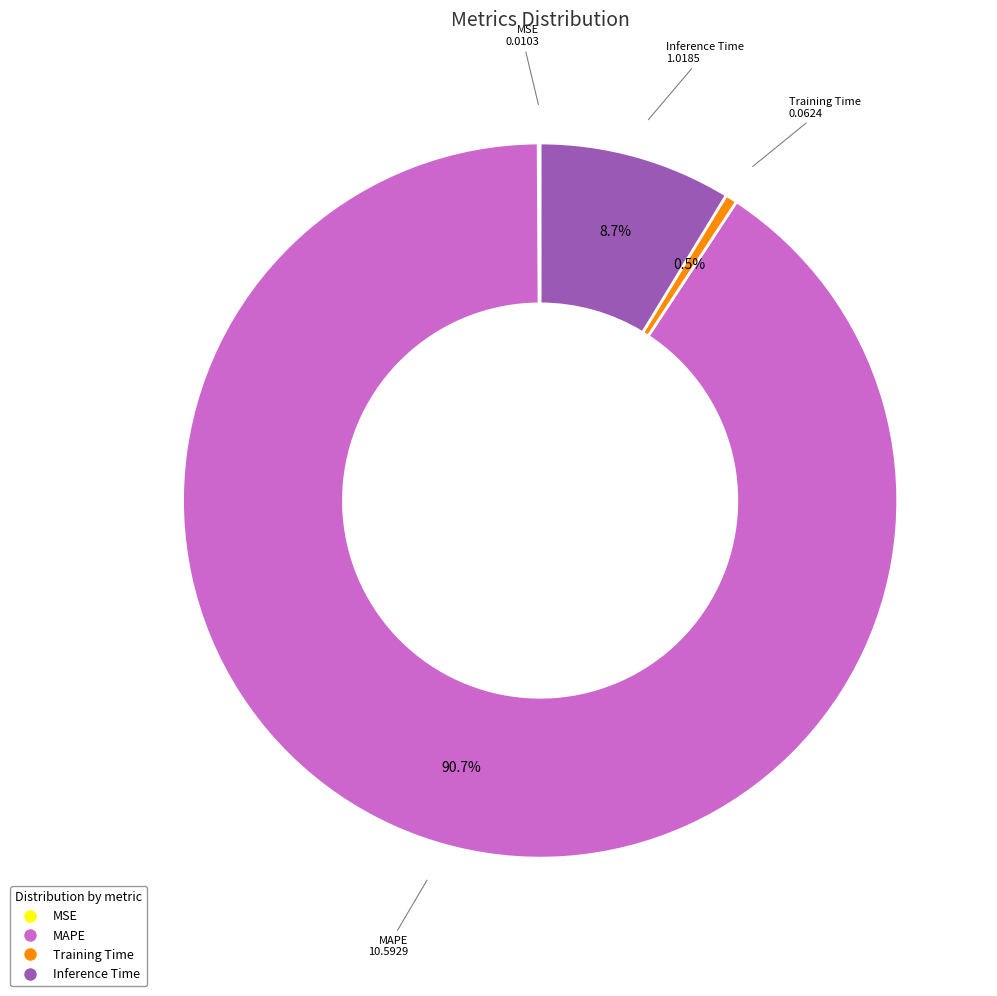

To the nearest percent, what portion does MAPE represent?

91%